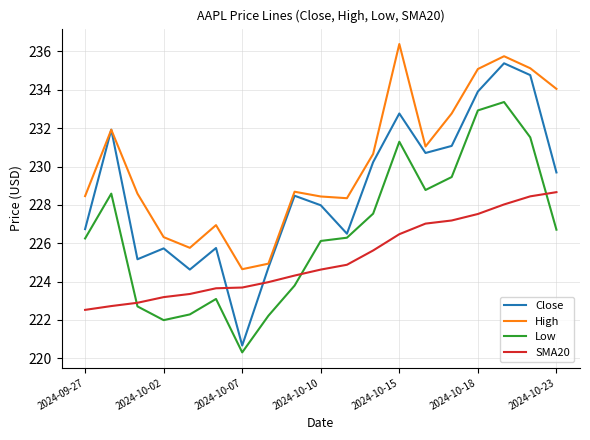

Count the number of data series in this chart.

4